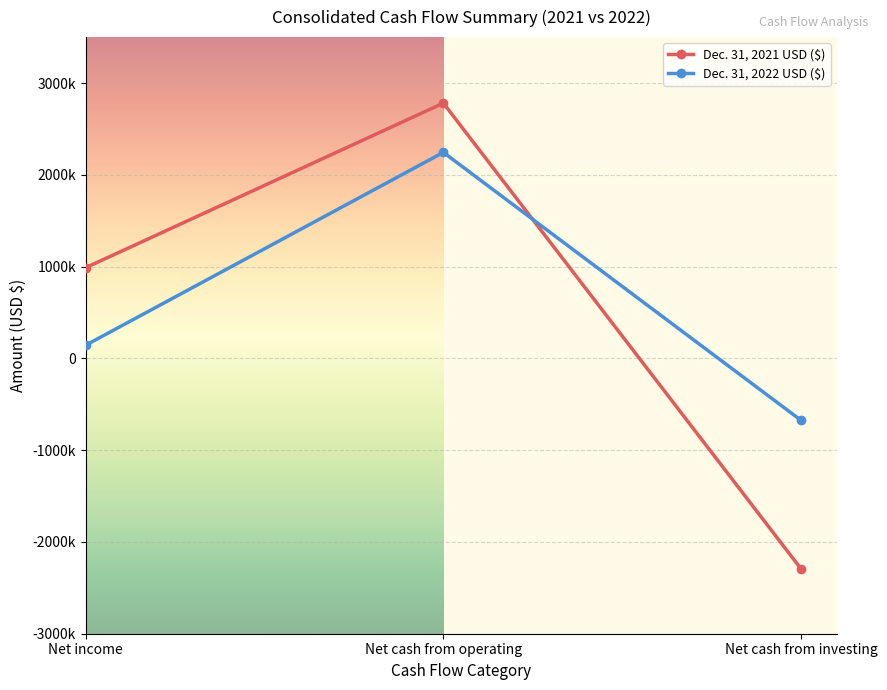

What is the maximum value for Dec. 31, 2022 USD ($)?

2244040